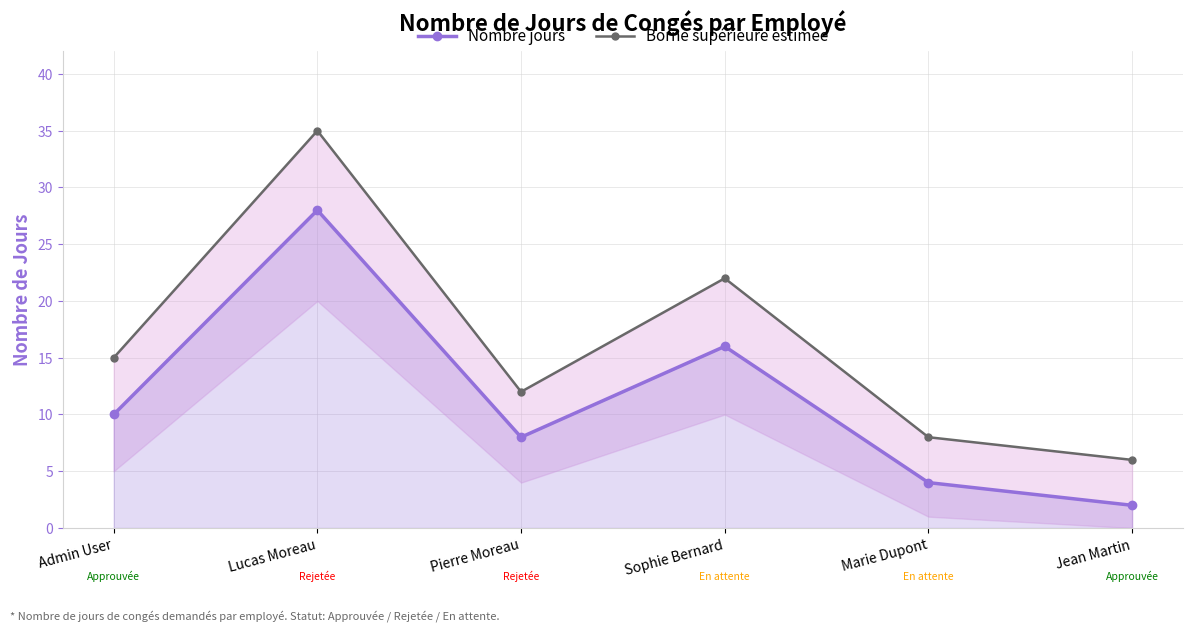

At which category is the sum across all series the highest?

Lucas Moreau